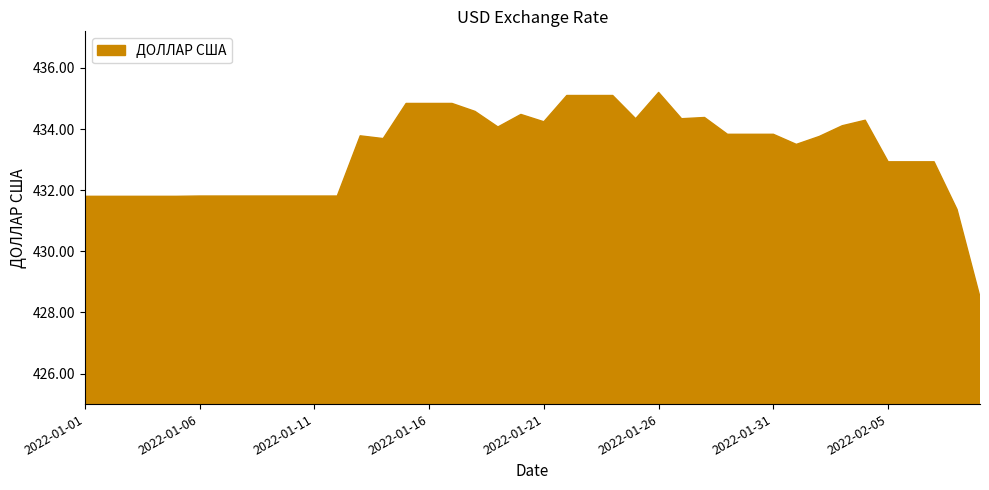

How many lines are shown in the chart?

1